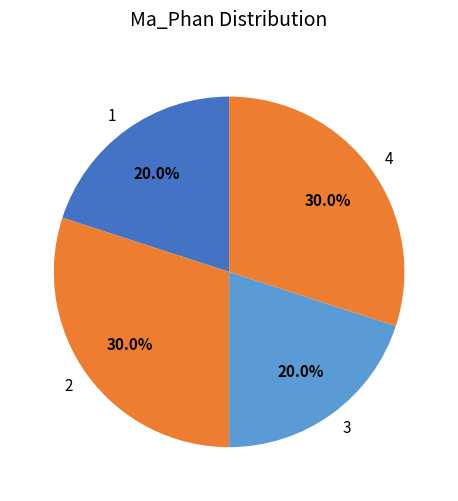

Is 1 the majority of the pie?

No